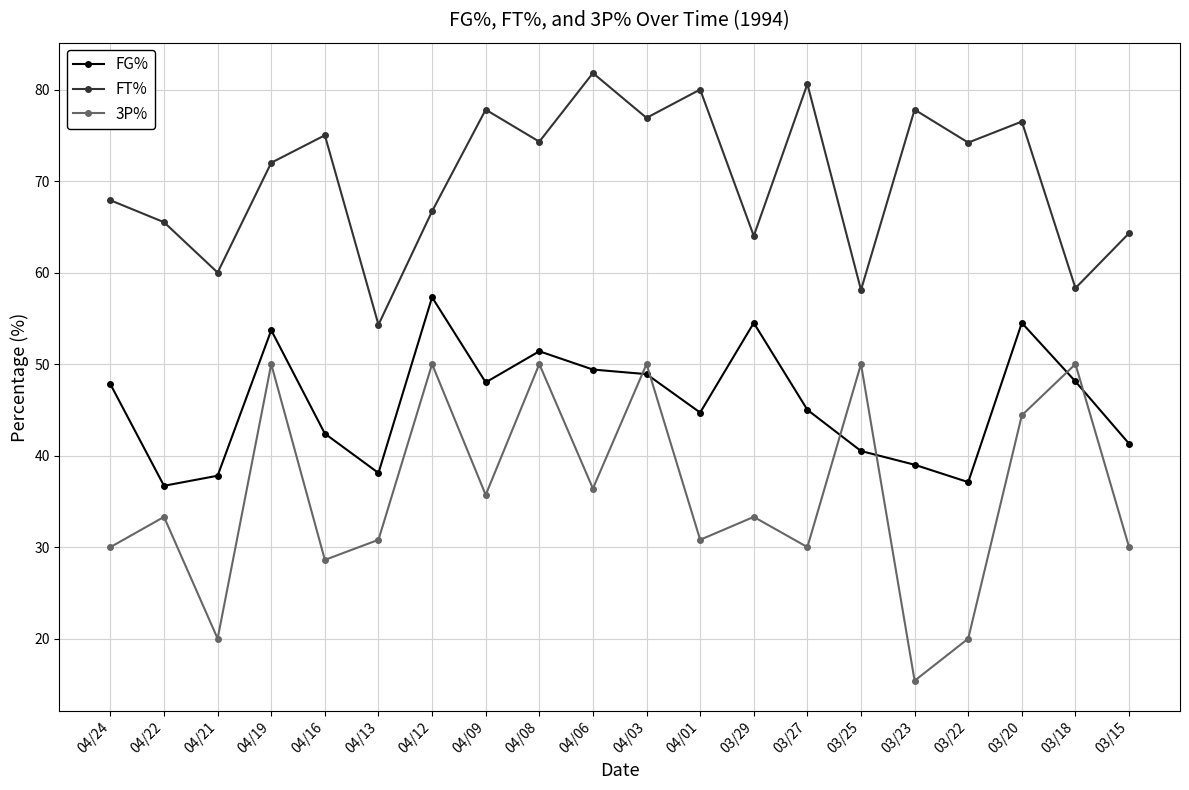

List the series in order of their overall mean, lowest first.

3P%, FG%, FT%